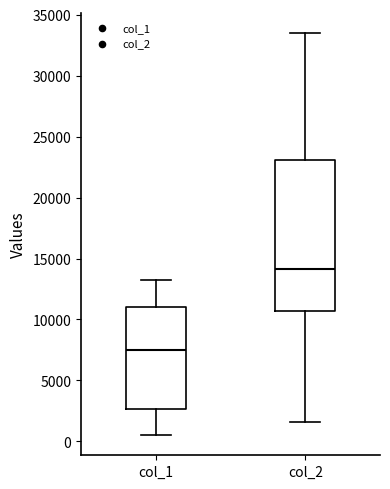

Reading left to right, transcribe this box plot: for each box, give where its median line is, the range the box spans, and where its two whiskers end, as read against the y-axis. The values are not printed on the chart, so give them approximately, as read against the axis.

col_1: median 7500, box 2500 to 11000, whiskers 500 to 13000
col_2: median 14000, box 10500 to 23000, whiskers 1500 to 33500